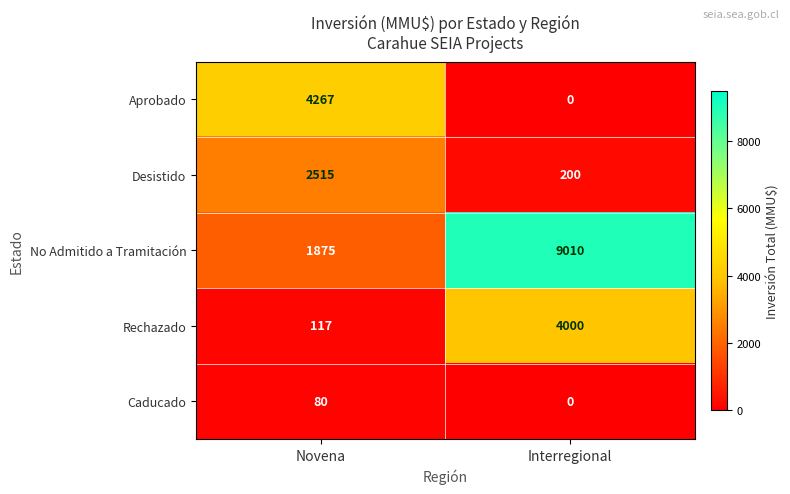

List the labels in order of Aprobado value, largest first.

Novena, Interregional